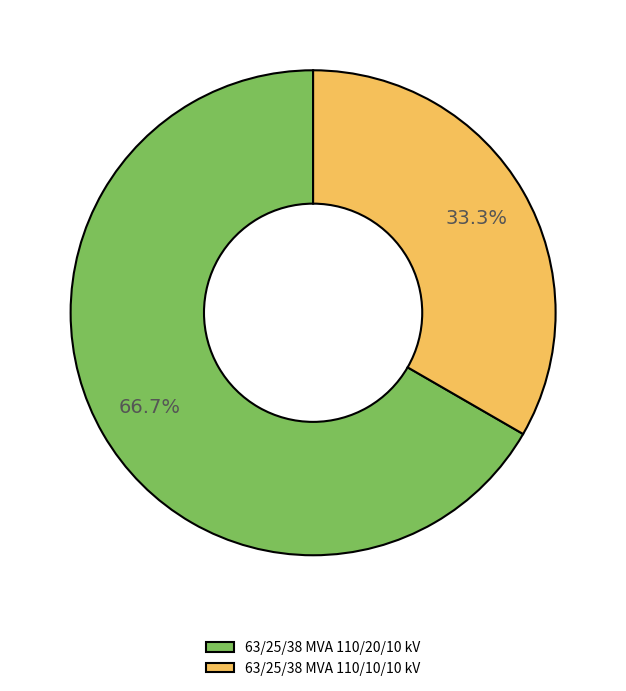

Approximately how many times larger is the value at 63/25/38 MVA 110/20/10 kV compared to 63/25/38 MVA 110/10/10 kV?

2.0